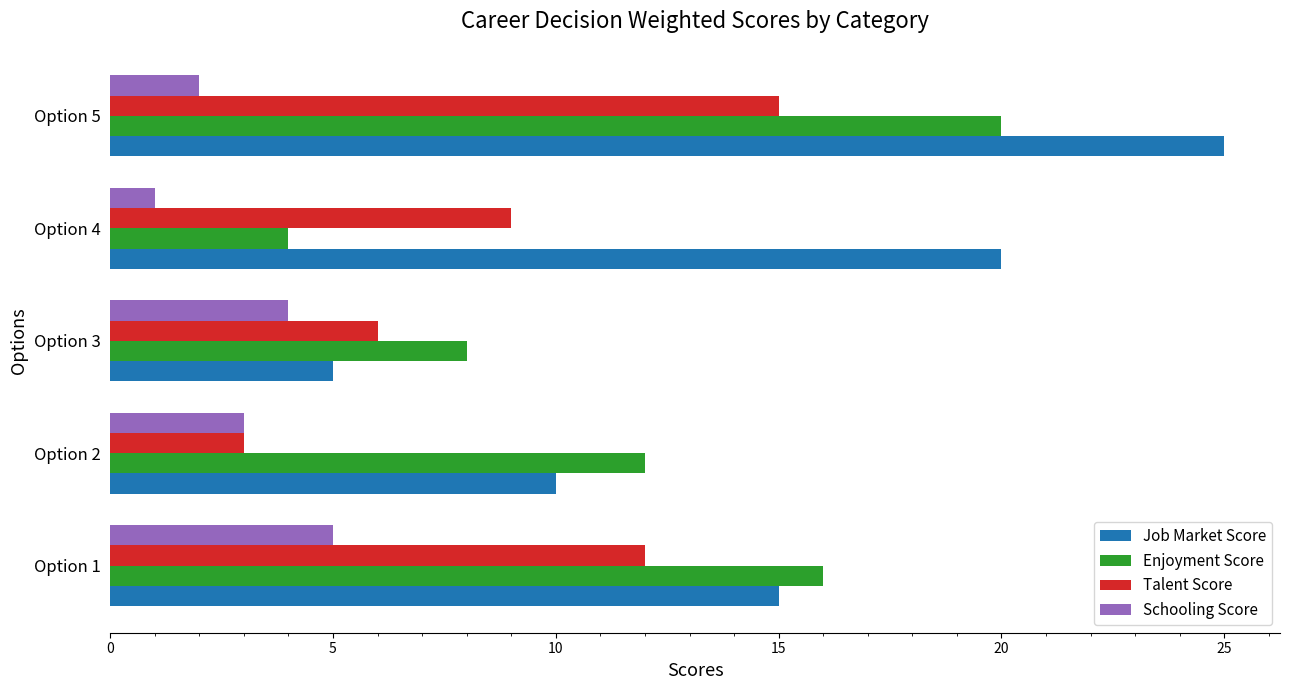

What is the average value of the Enjoyment Score series?

12